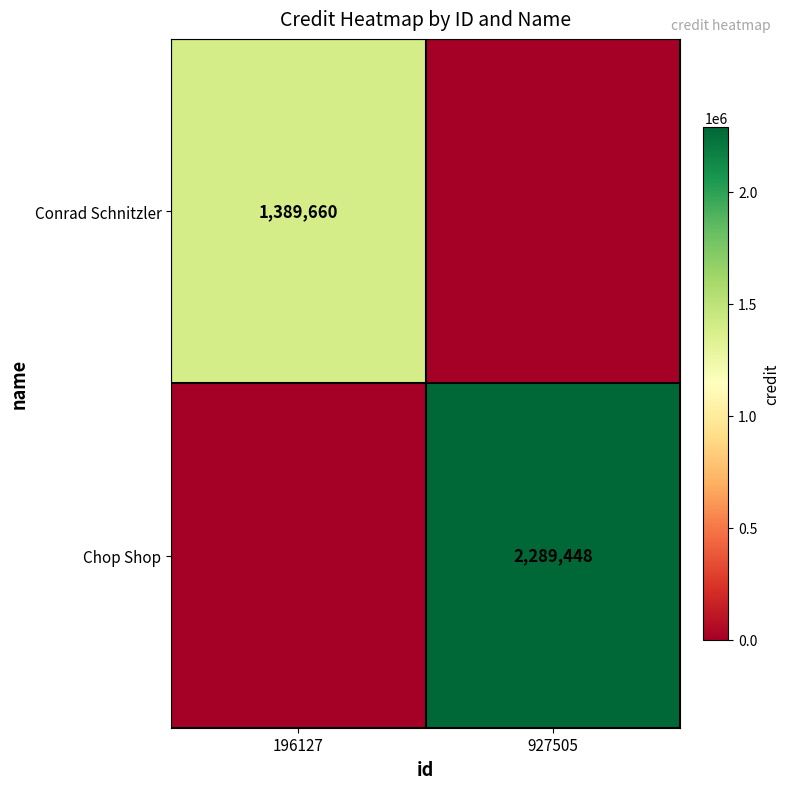

True or false: Conrad Schnitzler has a value of 674420 at 196127.

False